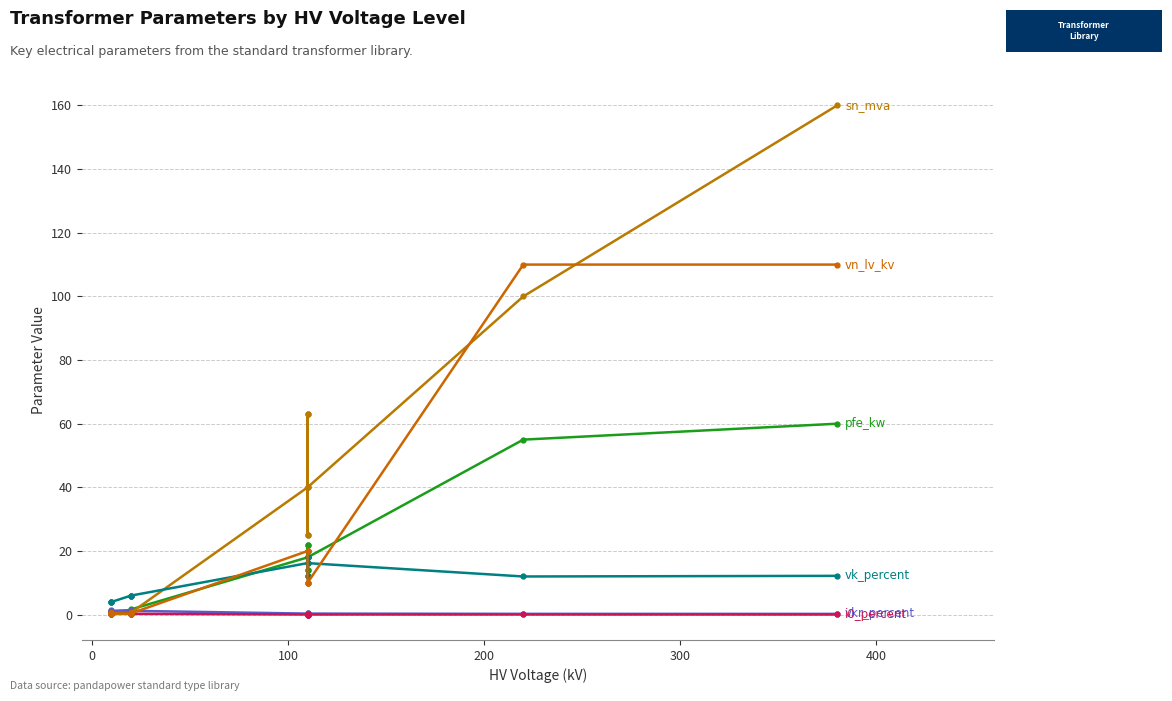

What is the value of the sn_mva point at the 11th from the left?

25.0